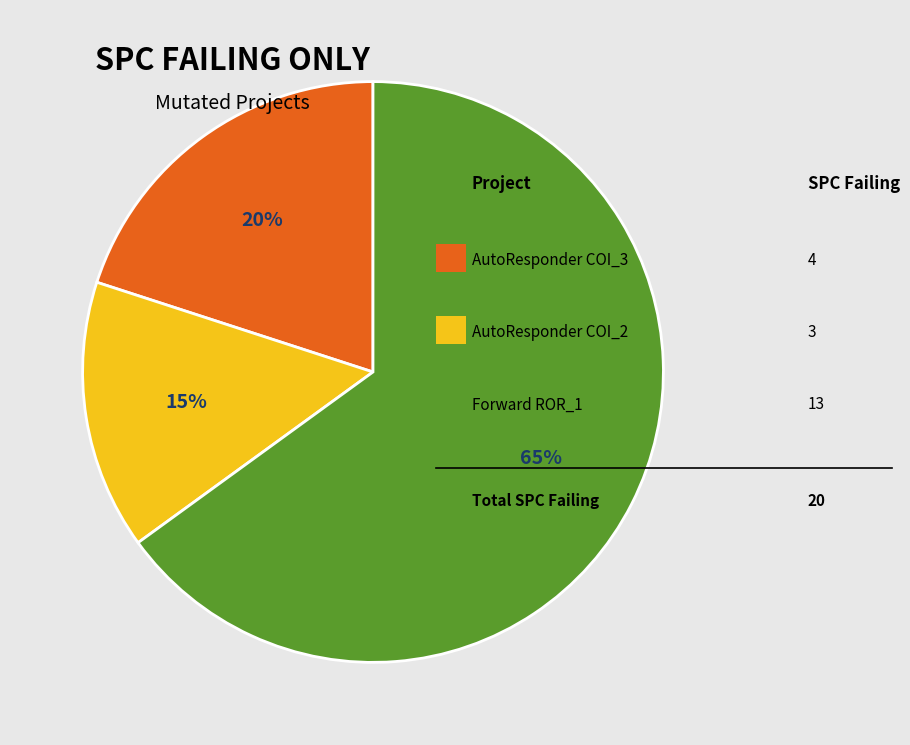

Does any single category account for the majority?

Yes